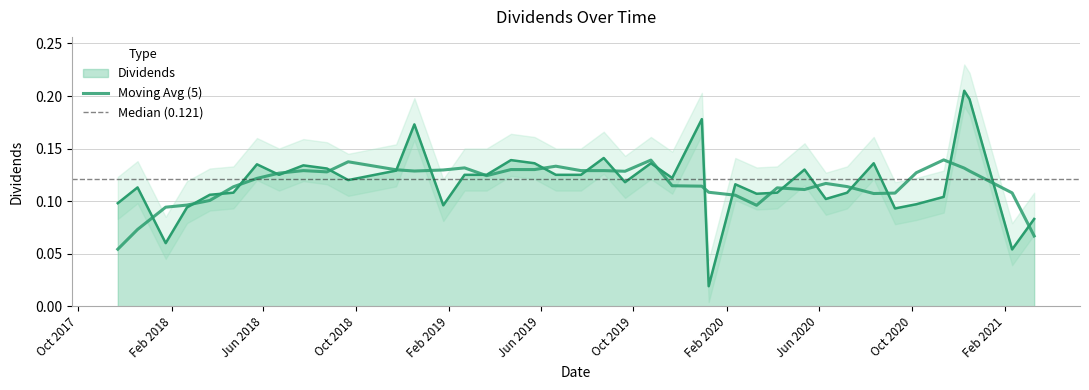

Reading left to right, extract all data points from this chart.

2017-11-22=0.1	2017-12-18=0.1	2018-01-24=0.1	2018-02-21=0.1	2018-03-23=0.1	2018-04-23=0.1	2018-05-24=0.1	2018-06-22=0.1	2018-07-24=0.1	2018-08-24=0.1	2018-09-21=0.1	2018-11-23=0.1	2018-12-17=0.2	2019-01-24=0.1	2019-02-21=0.1	2019-03-22=0.1	2019-04-23=0.1	2019-05-24=0.1	2019-06-21=0.1	2019-07-24=0.1	2019-08-23=0.1	2019-09-20=0.1	2019-10-24=0.1	2019-11-21=0.1	2019-12-30=0.2	2020-01-08=0.0	2020-02-12=0.1	2020-03-11=0.1	2020-04-07=0.1	2020-05-13=0.1	2020-06-10=0.1	2020-07-08=0.1	2020-08-12=0.1	2020-09-09=0.1	2020-10-07=0.1	2020-11-12=0.1	2020-12-09=0.2	2020-12-16=0.2	2021-02-10=0.1	2021-03-11=0.1